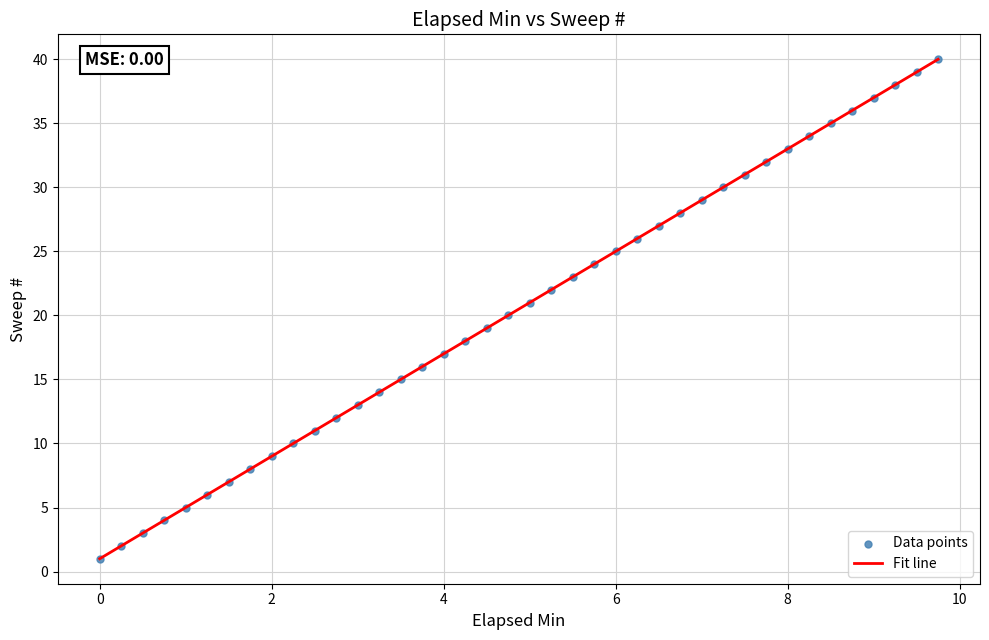

What is the range of Y values (max minus min)?

39